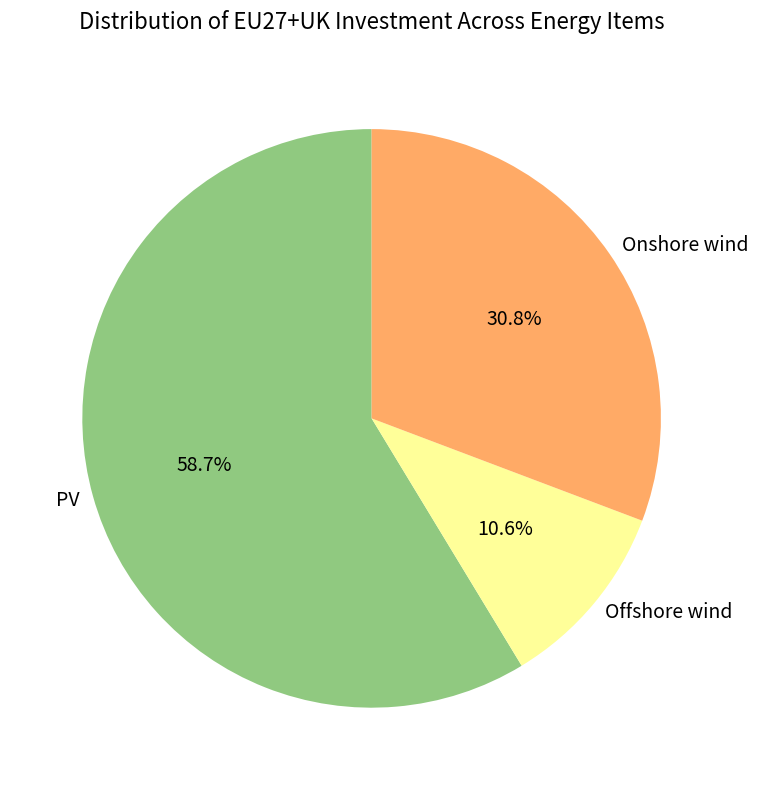

Count the number of slices in the pie.

3